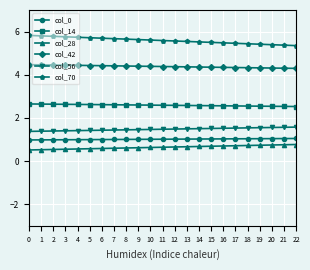

What is the highest value of the col_56 series?

1.6